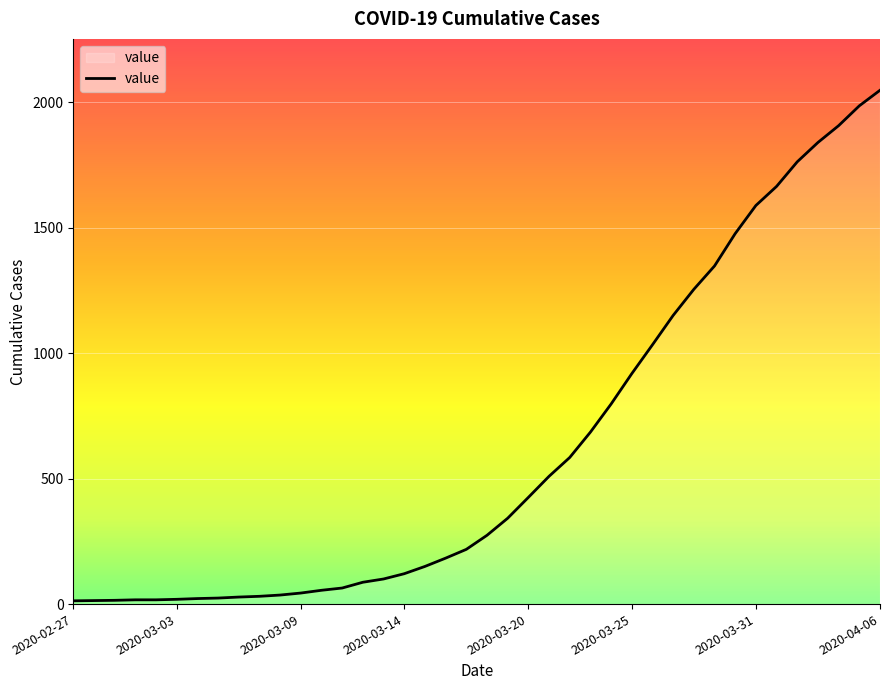

What is the minimum value shown in the chart?

13